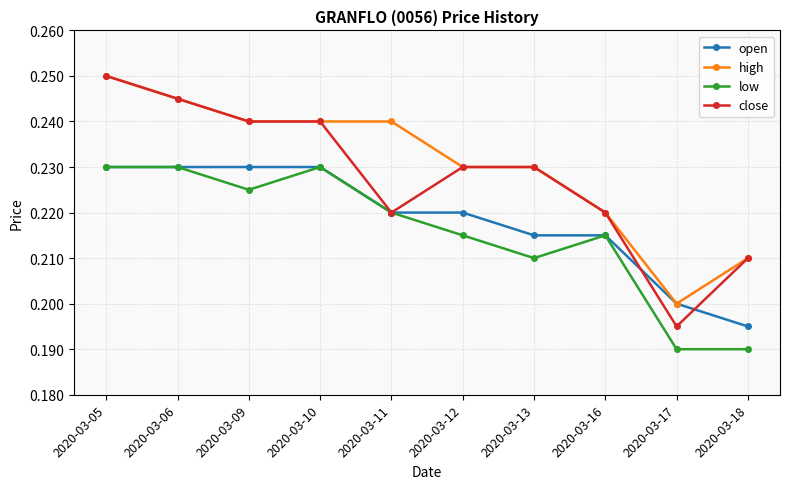

Which category has the highest value across all series?

2020-03-05